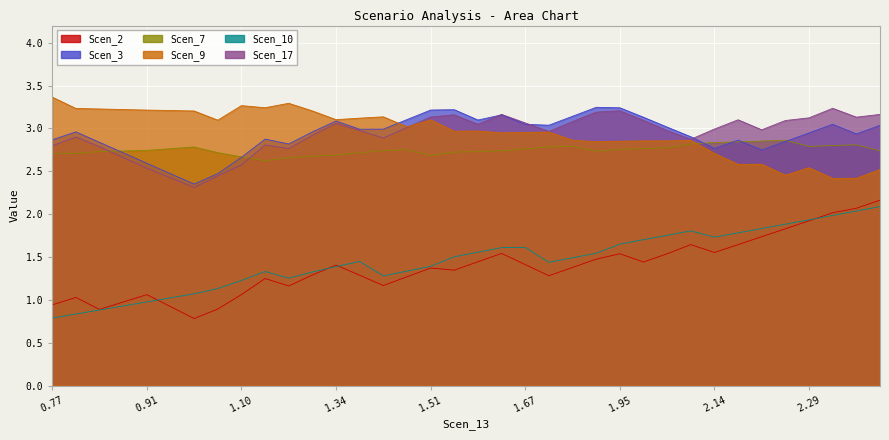

Rank the series by their maximum value, from lowest to highest.

Scen_10, Scen_2, Scen_7, Scen_17, Scen_3, Scen_9